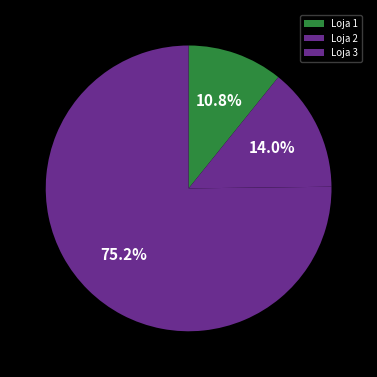

To the nearest percent, what percentage of the pie is Loja 2?

14%